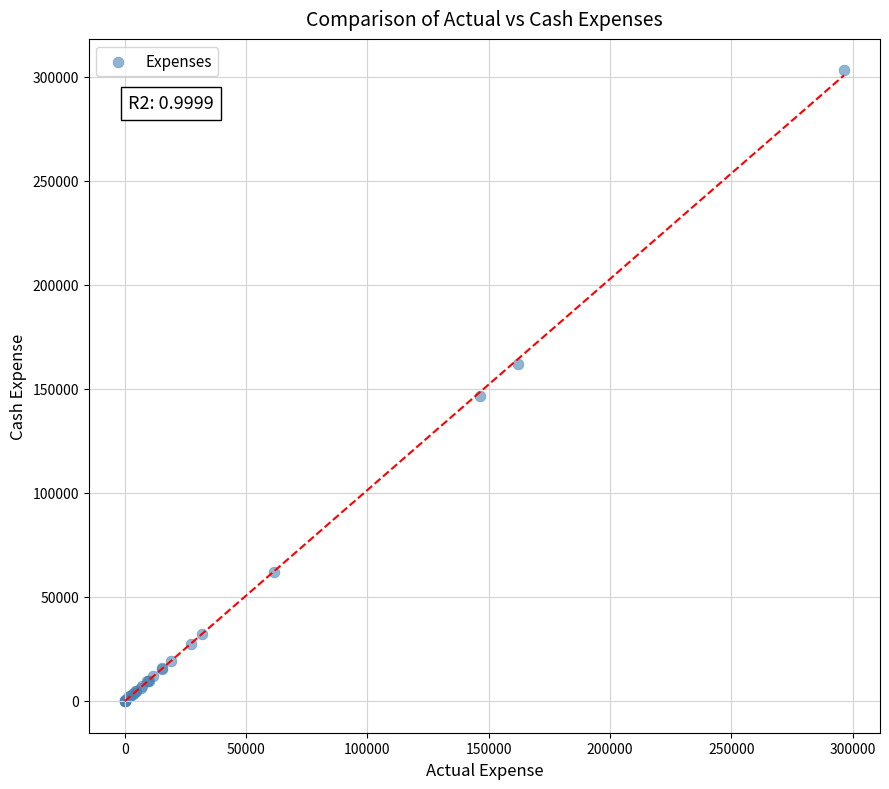

What Y value in the scatter plot is closest to 151520?

146543.2